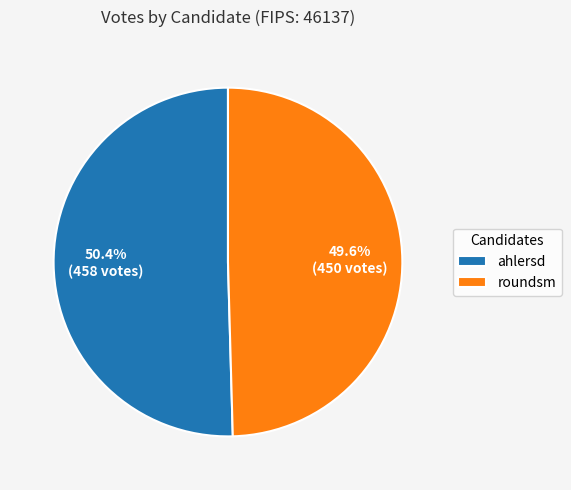

How much of the chart is everything except ahlersd?

49.6%